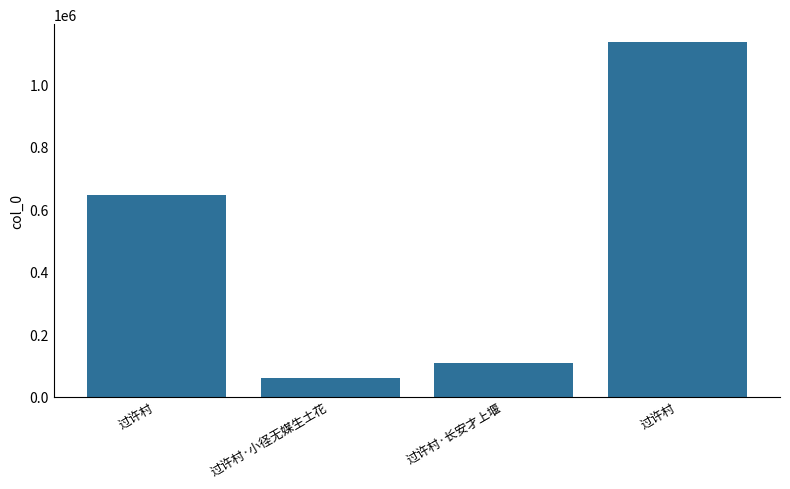

How many bars are there in total?

4